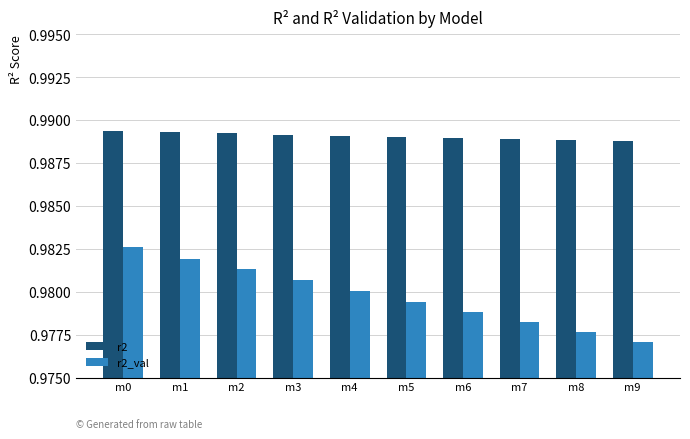

What are all the series names shown in the legend?

r2, r2_val